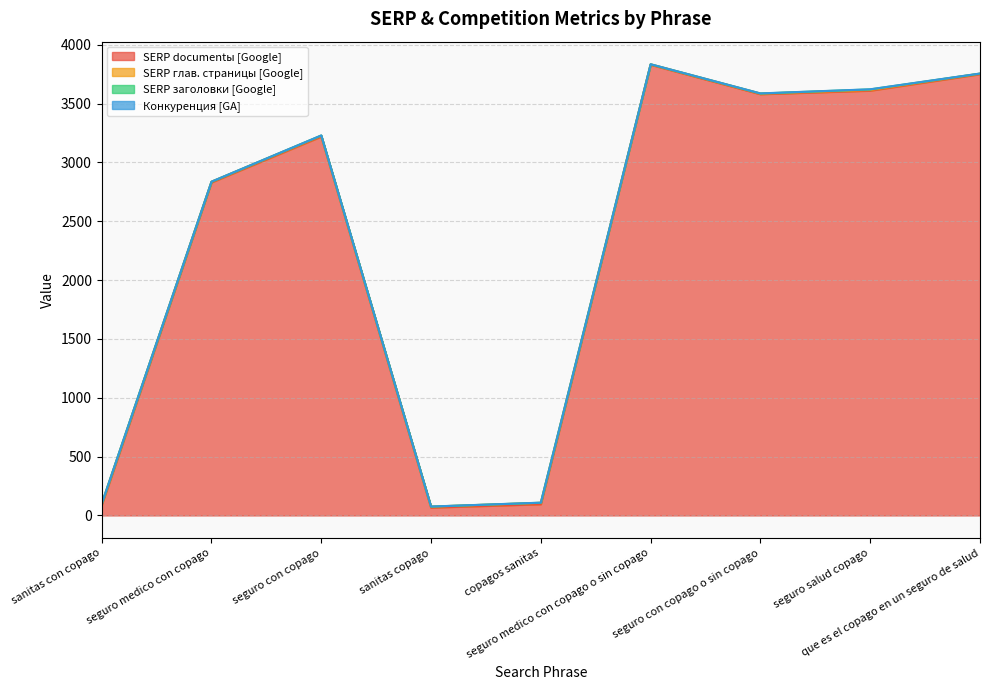

The value of SERP documentы [Google] at seguro con copago o sin copago is 6011. True or false?

False